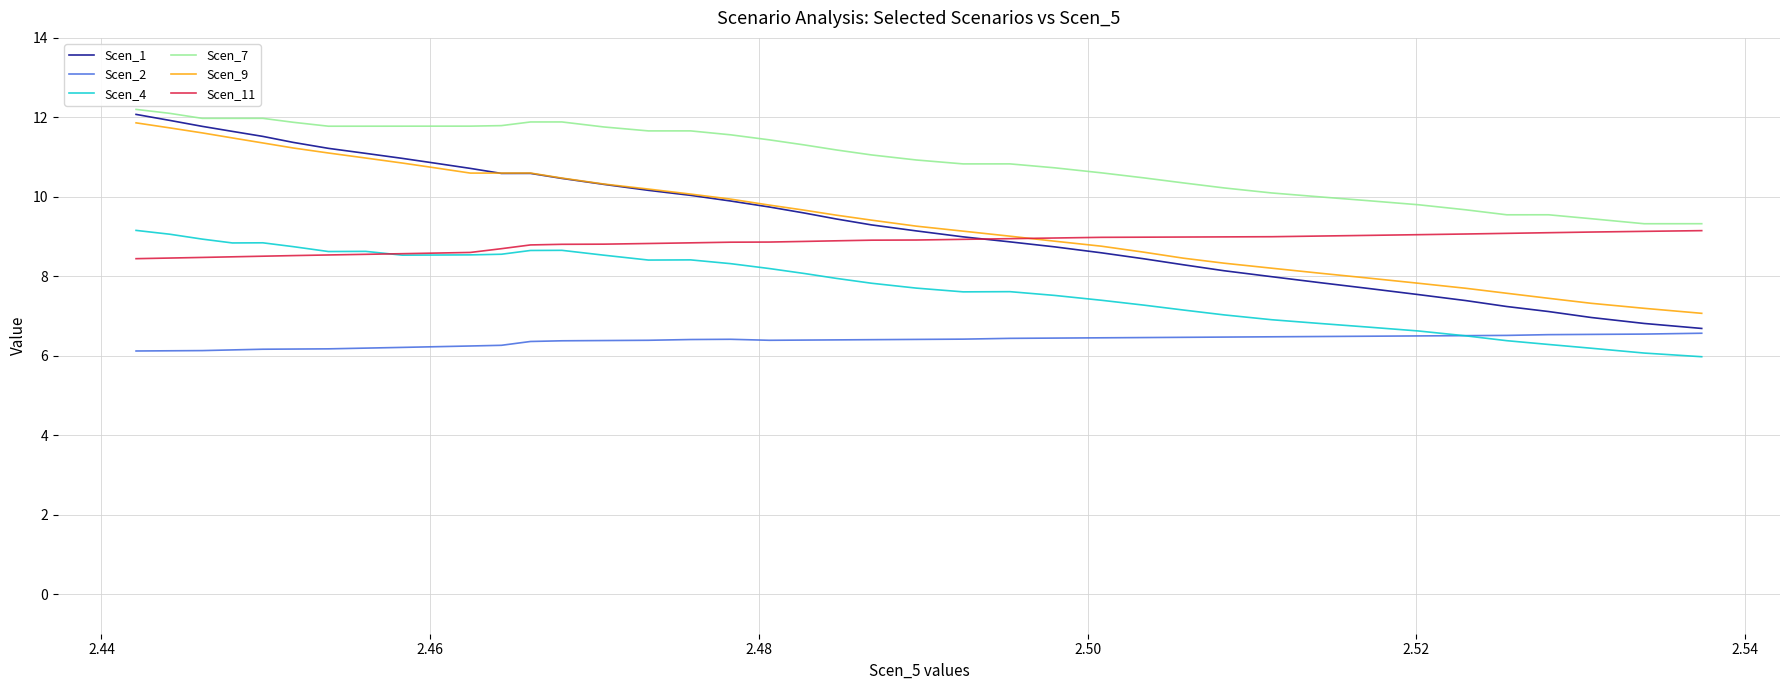

What is the difference between the maximum and minimum values in the Scen_11 series?

0.7